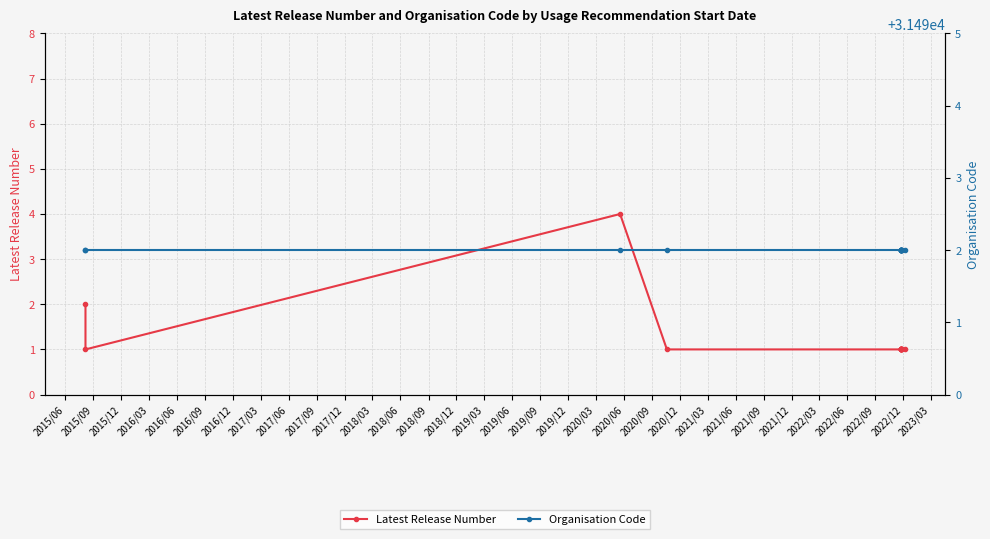

True or false: Organisation Code and Latest Release Number intersect in this chart.

False